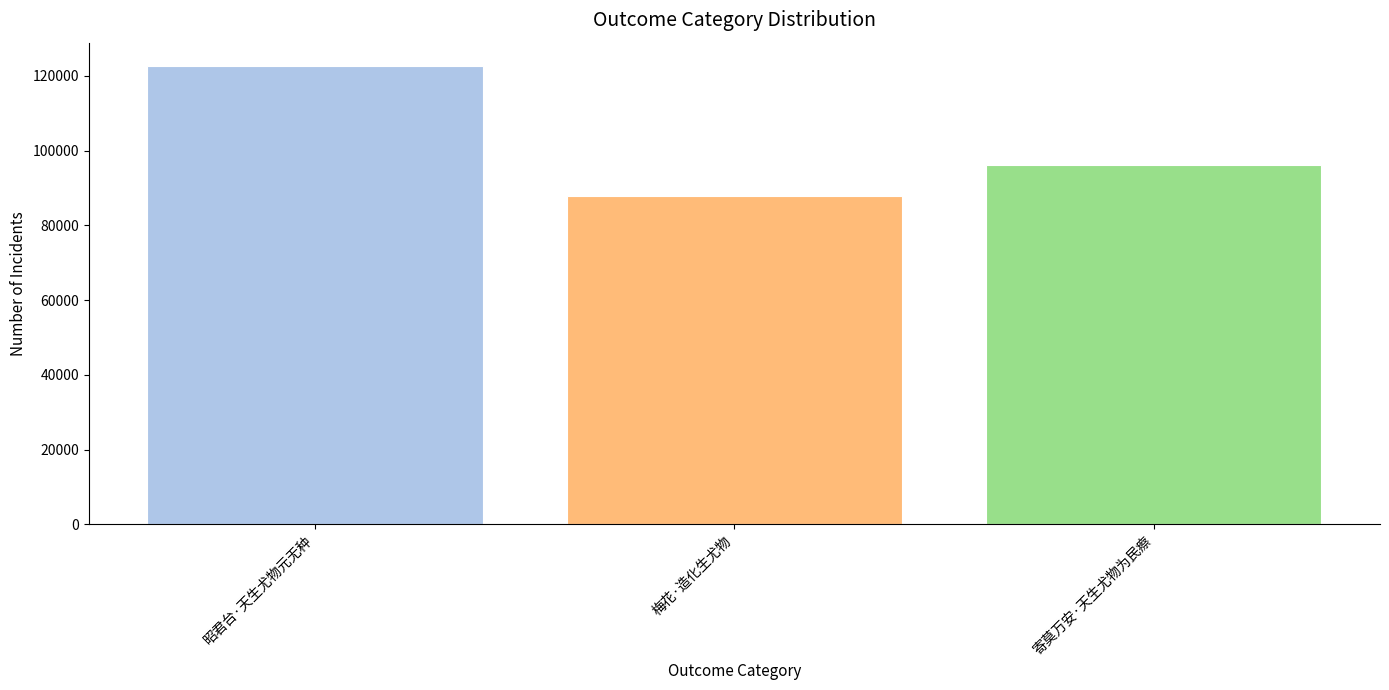

Approximately how many times larger is the value at 梅花·造化生尤物 compared to 昭君台·天生尤物元无种?

0.7